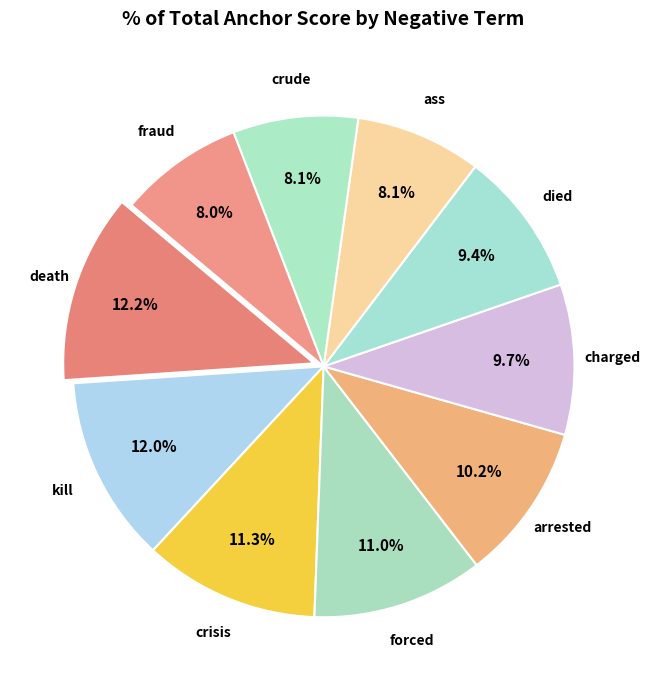

Which has a higher value, charged or forced?

forced